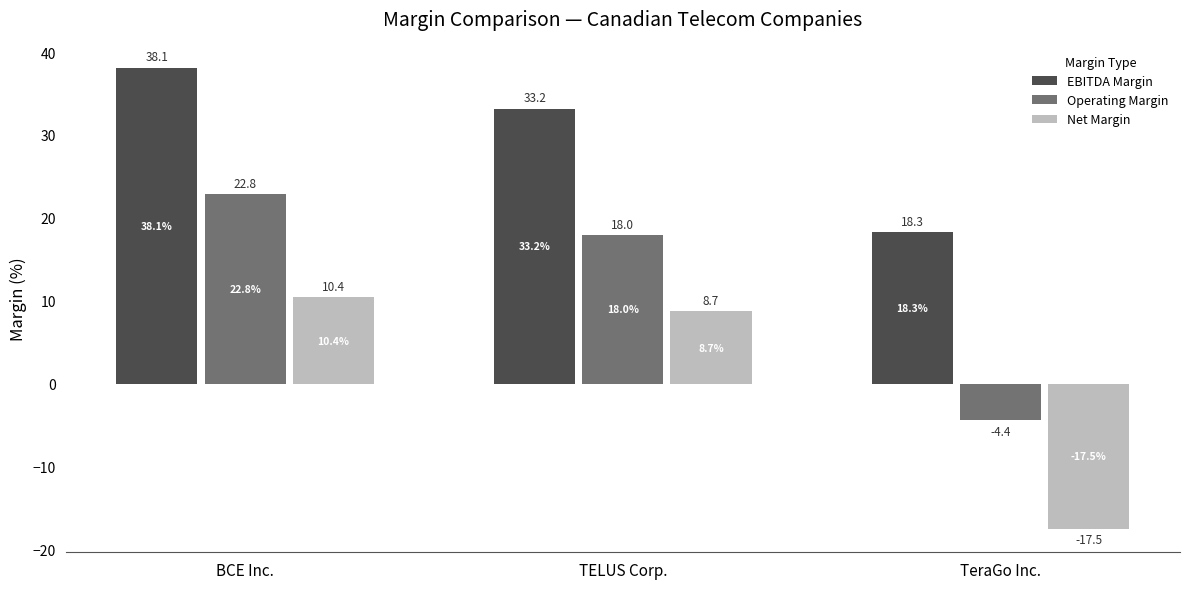

What are all the series names shown in the legend?

EBITDA Margin, Operating Margin, Net Margin